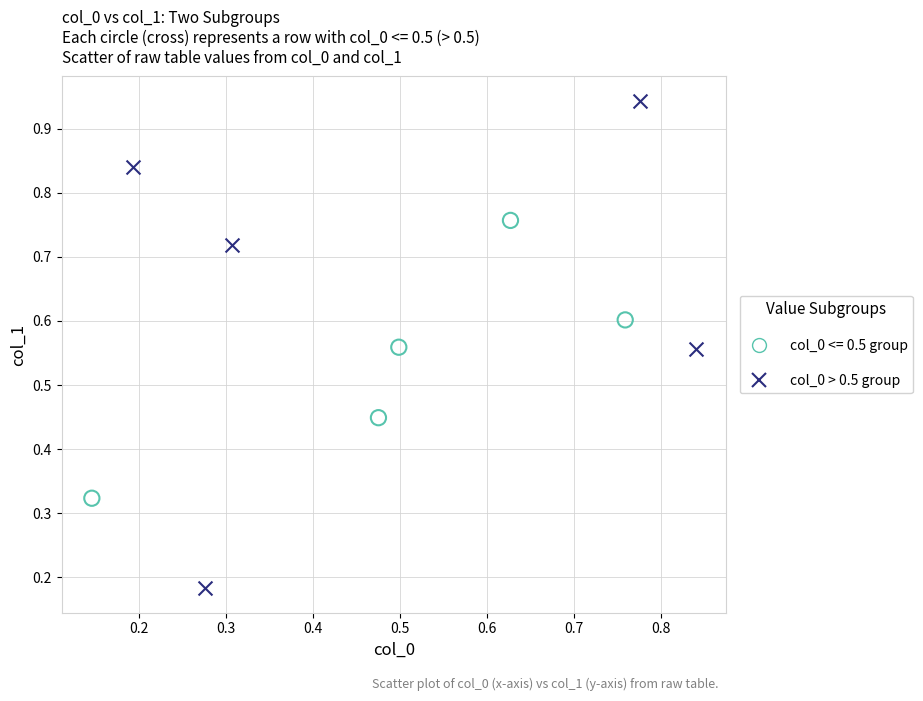

Which series contains the highest Y value?

col_0 > 0.5 group